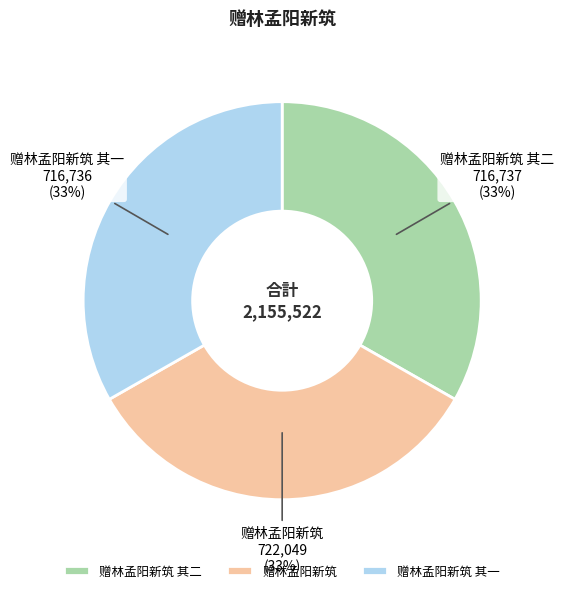

Does 赠林孟阳新筑 其二 represent more than half of the total?

No